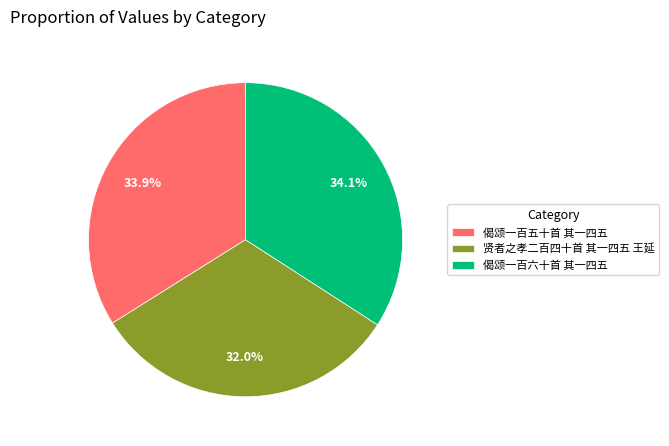

Does any single category account for the majority?

No